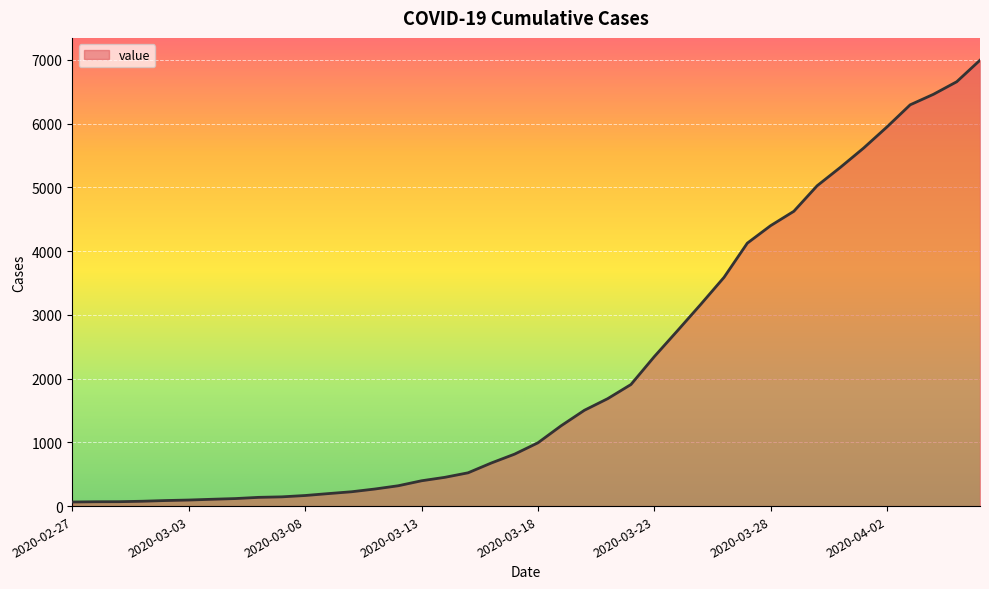

What is the difference between the maximum and minimum values?

6930